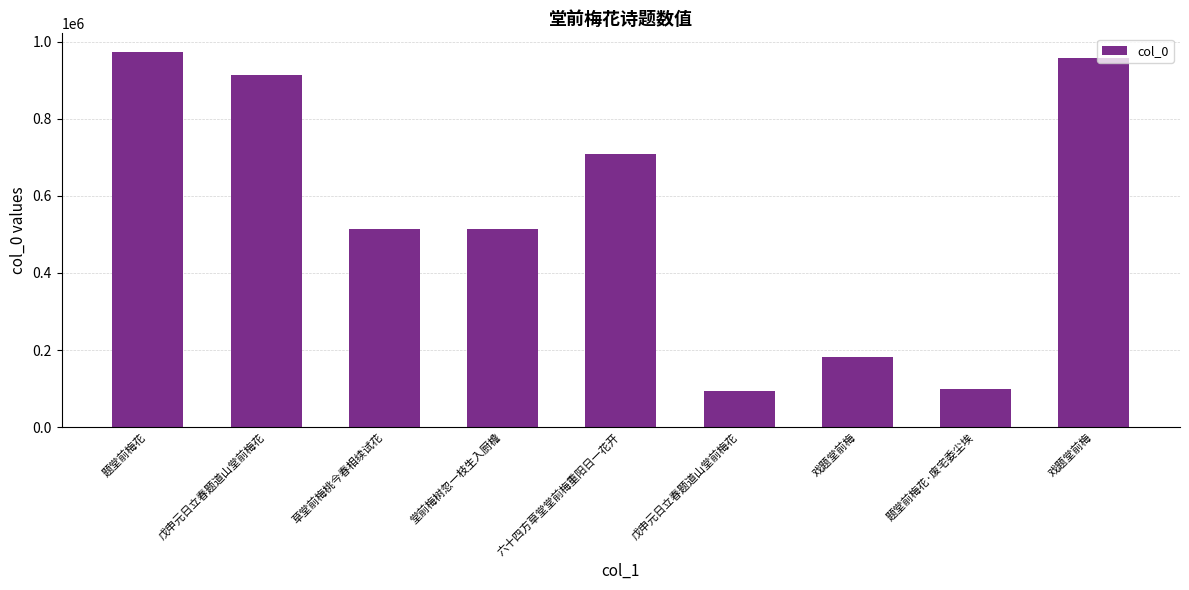

What is the change in value from 堂前梅树忽一枝生入厨檐 to 六十四方草堂堂前梅重阳日一花开?

+194018